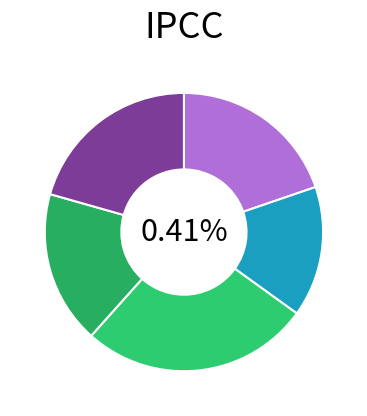

True or false: B14 accounts for 15% of the total.

True